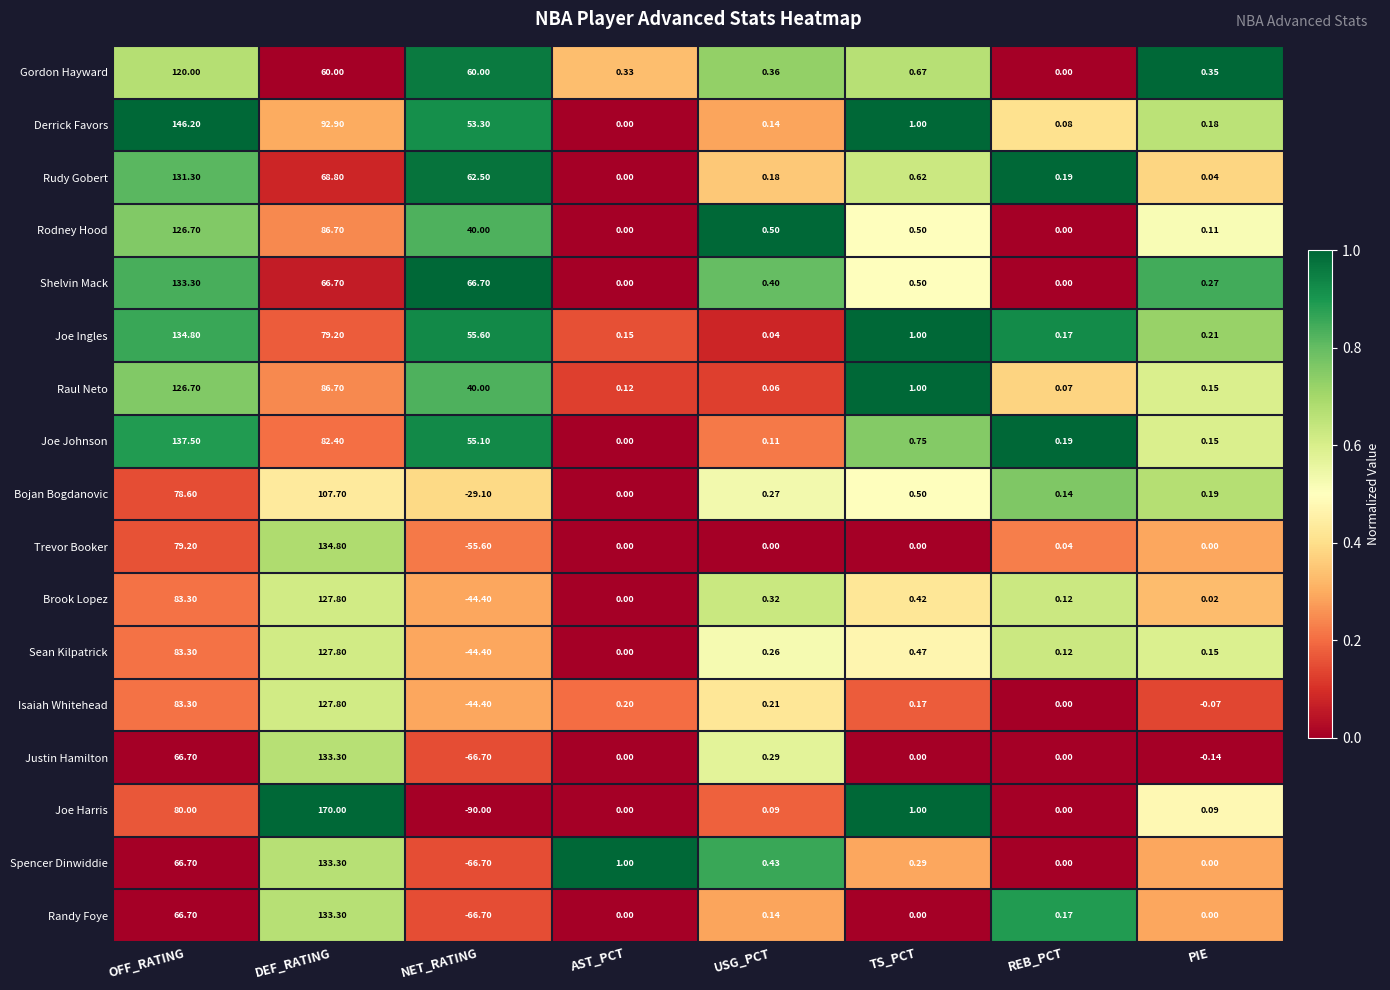

How many data points does each series have?

8